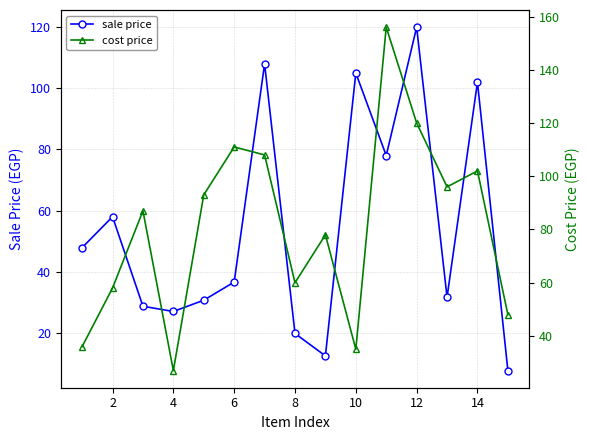

How many interior local peaks does the sale price series have?

5